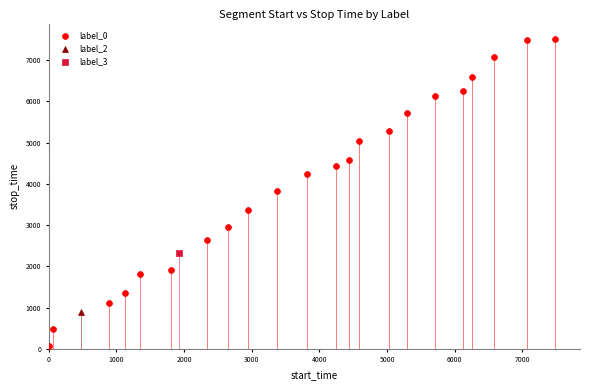

What are all the series names shown in the legend?

label_0, label_2, label_3